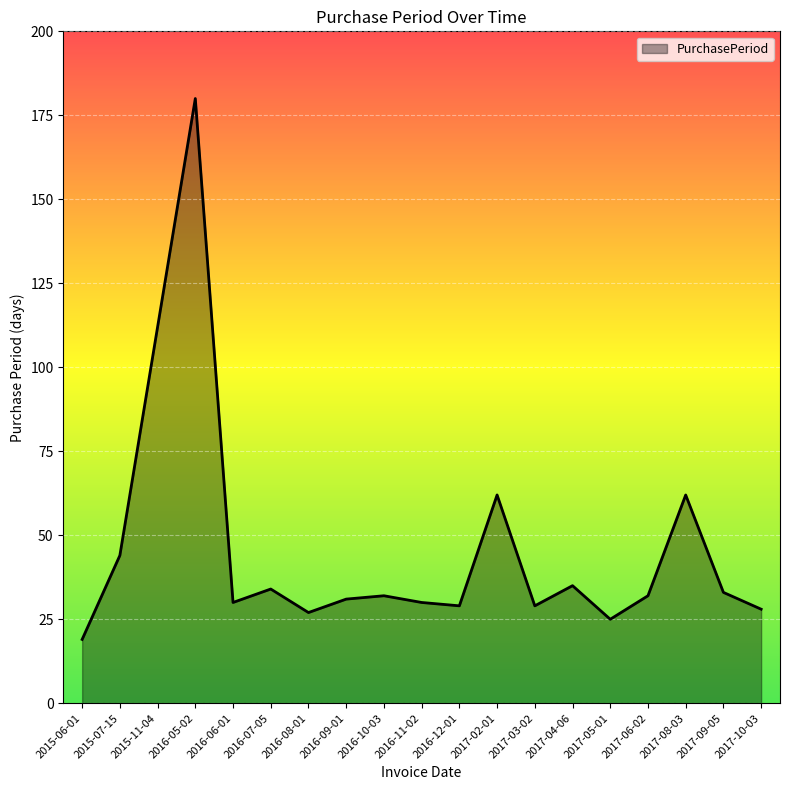

The chart shows a value of 20 at 2017-08-03. True or false?

False